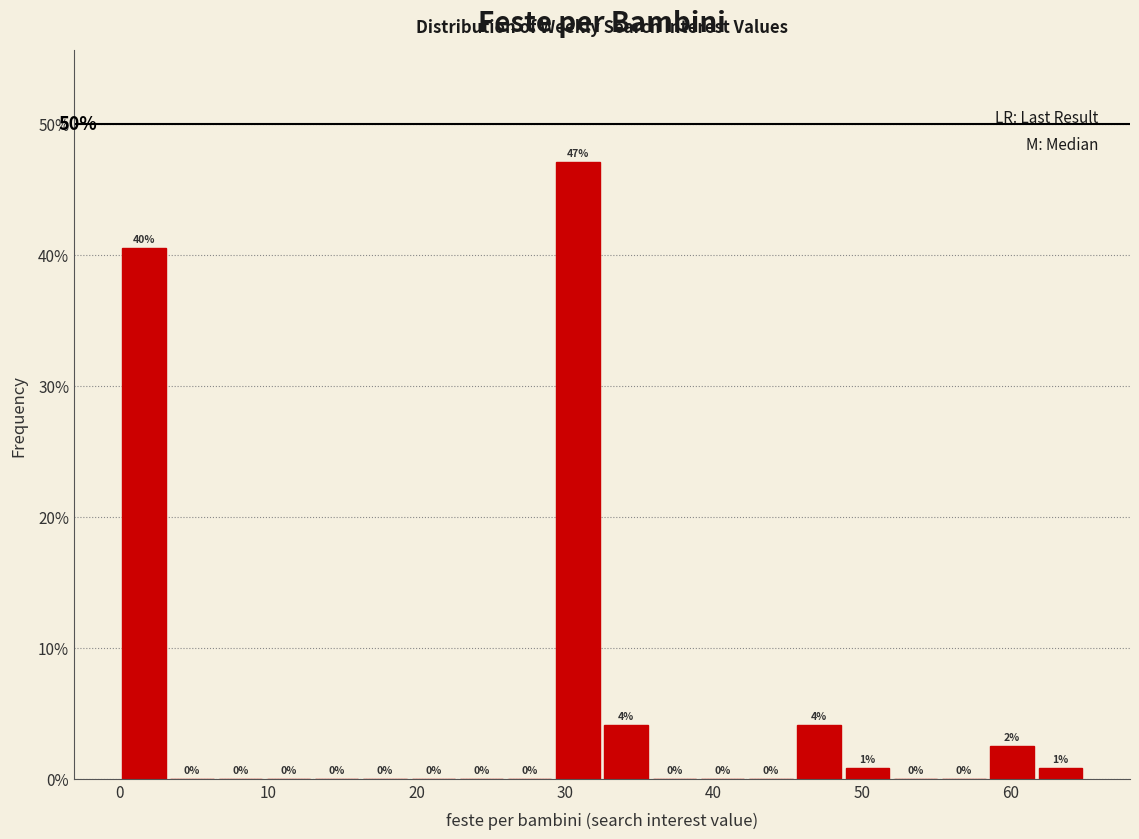

Around what value on the x-axis is the tallest bar? Give the approximate position of its centre, as read against the axis.

31